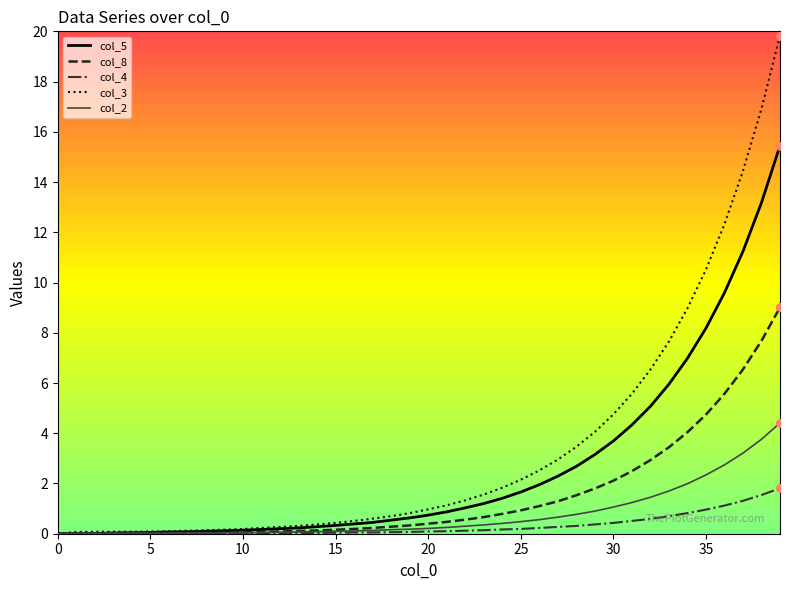

What is the greatest value displayed?

19.8